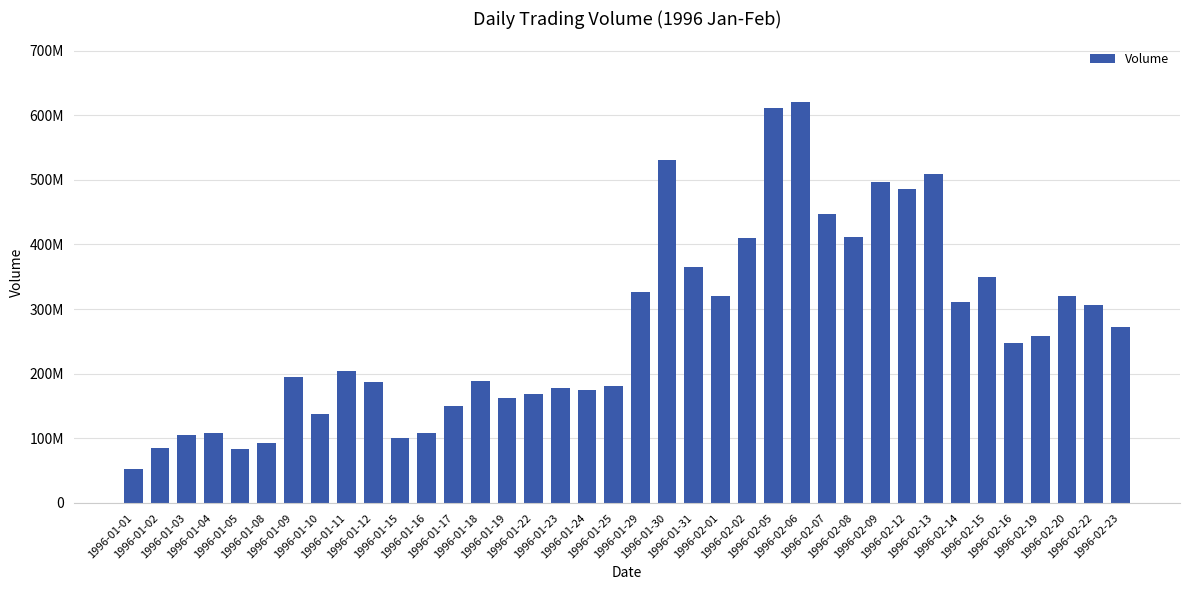

Which has a higher value, 1996-02-12 or 1996-02-06?

1996-02-06